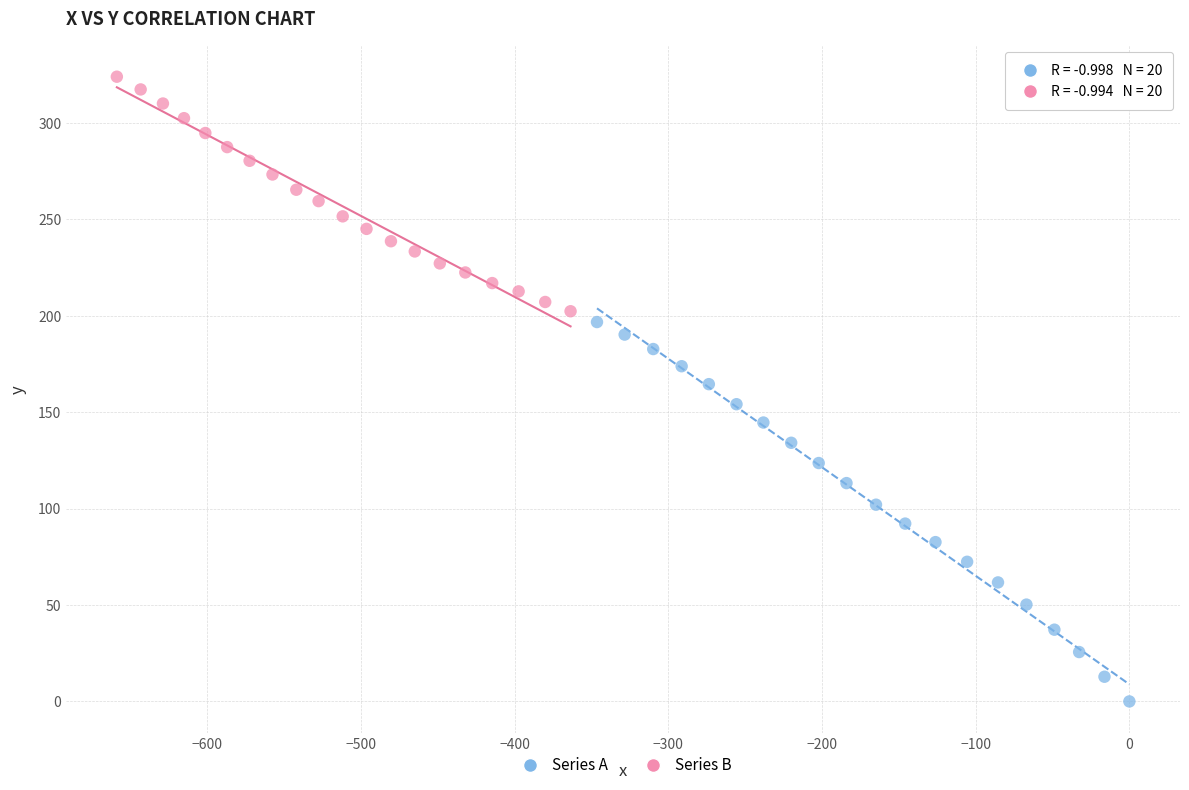

Which series reaches the minimum Y coordinate?

Series A